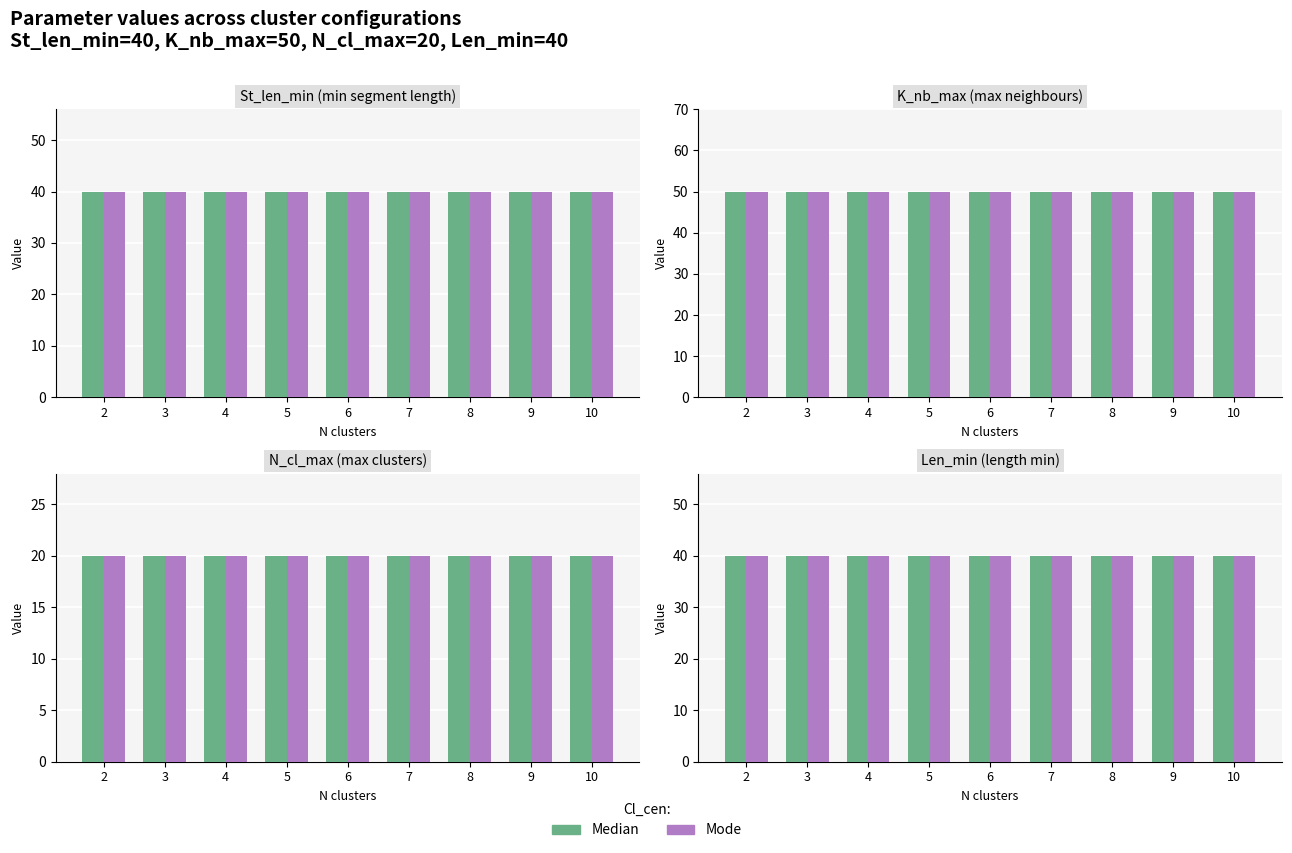

True or false: K_nb_max has a value of 12 at 17.

False